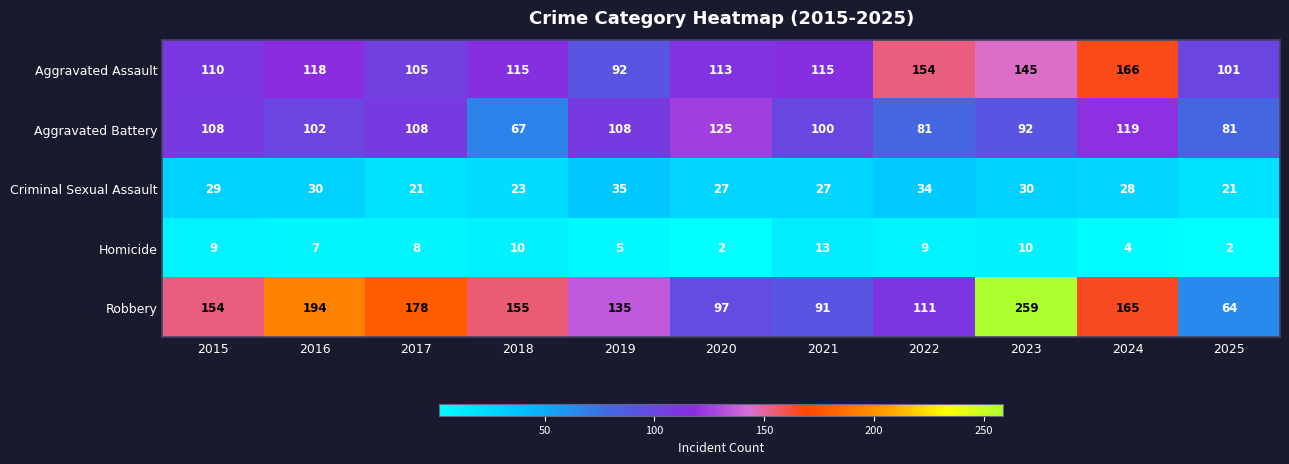

At which category is the sum across all series the highest?

2023